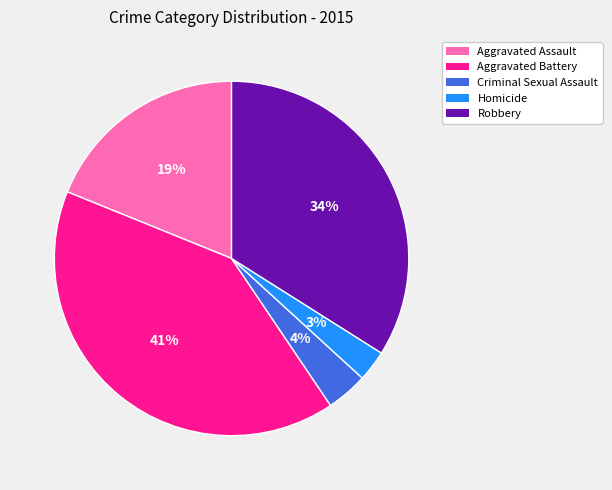

Does any single category account for the majority?

No